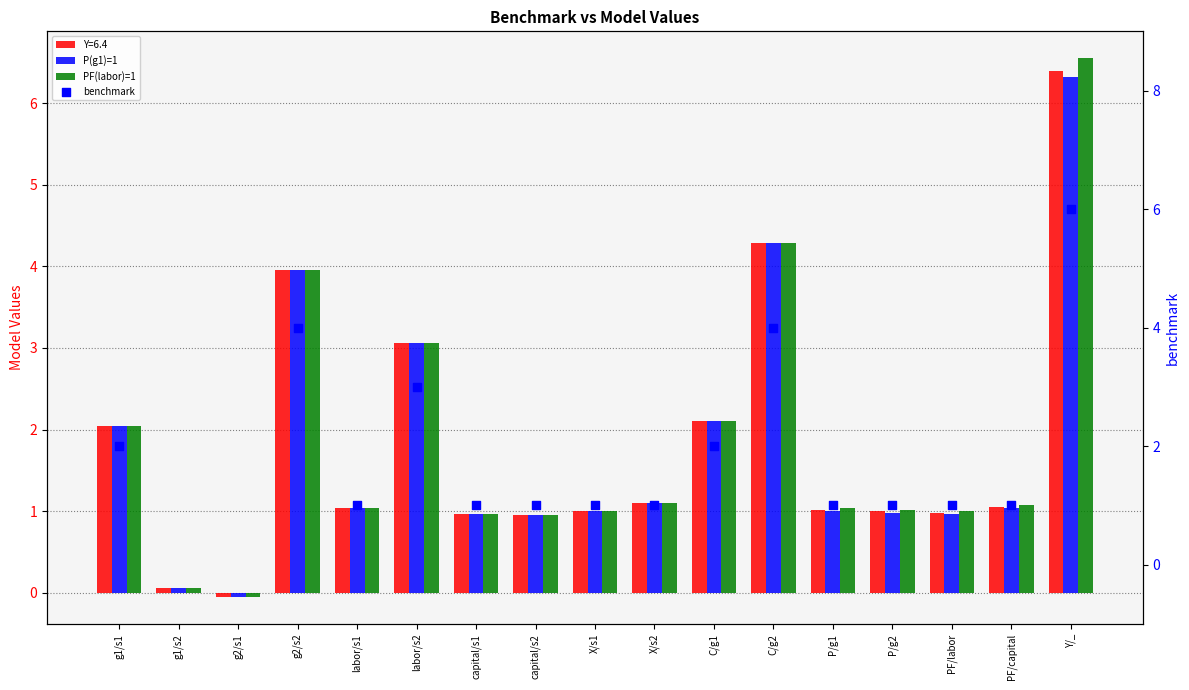

Which series has the largest total across all categories?

PF(labor)=1